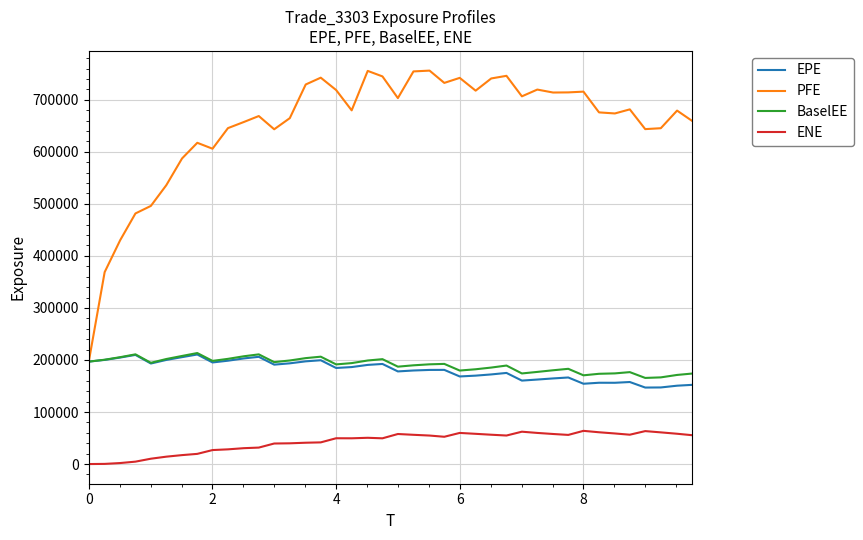

Which series has the largest total across all categories?

PFE